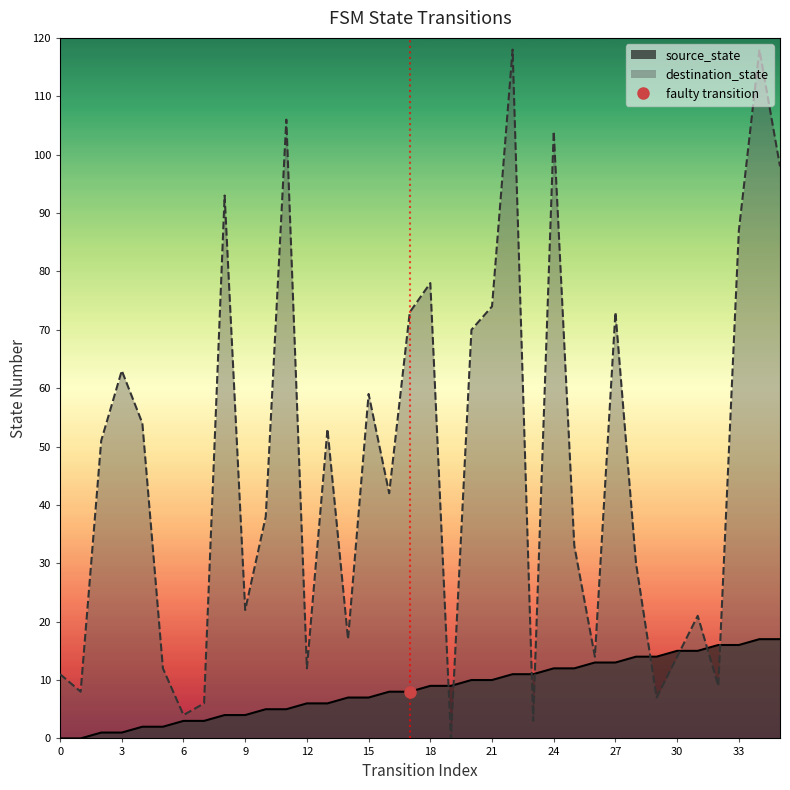

At which category does the chart reach its peak across all series?

22